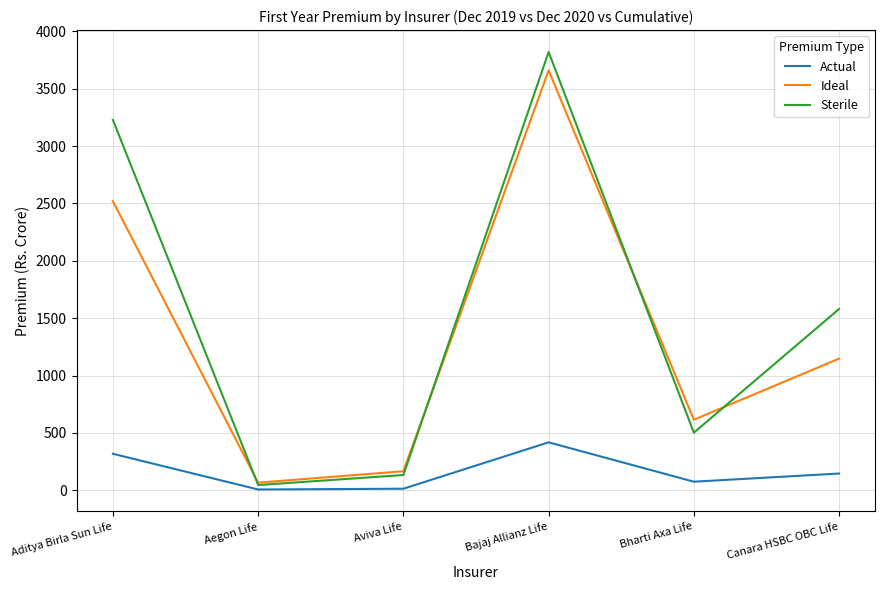

What is the minimum value for Ideal?

66.8